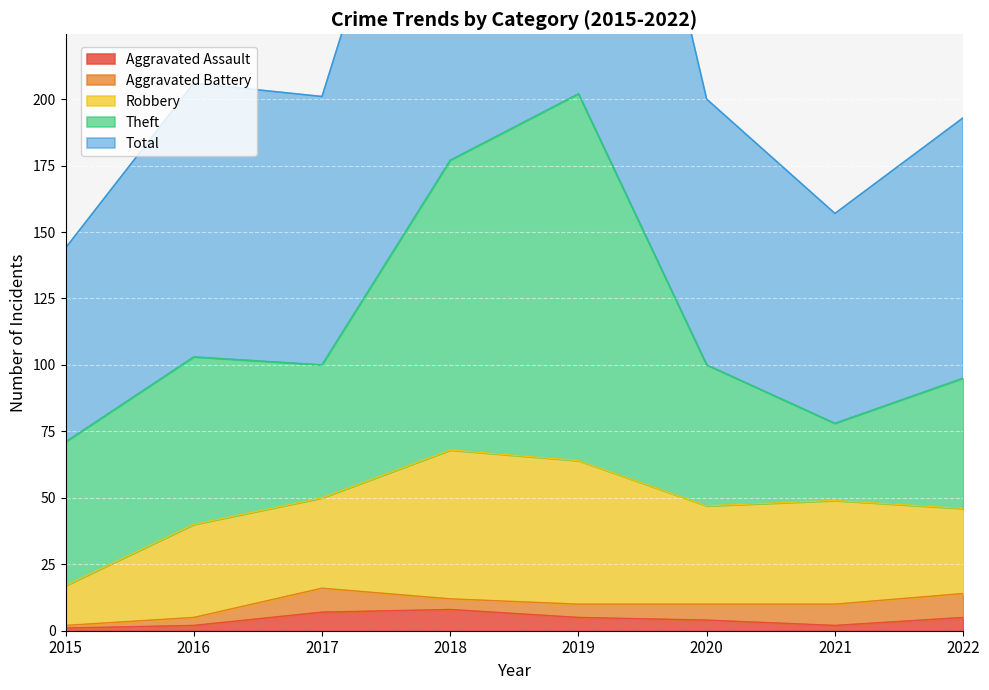

At which label does Aggravated Battery first exceed 6?

2017